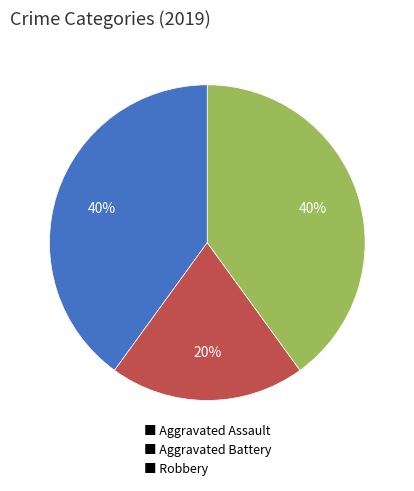

Do ■ Aggravated Assault and ■ Robbery together represent more than half of the pie?

Yes